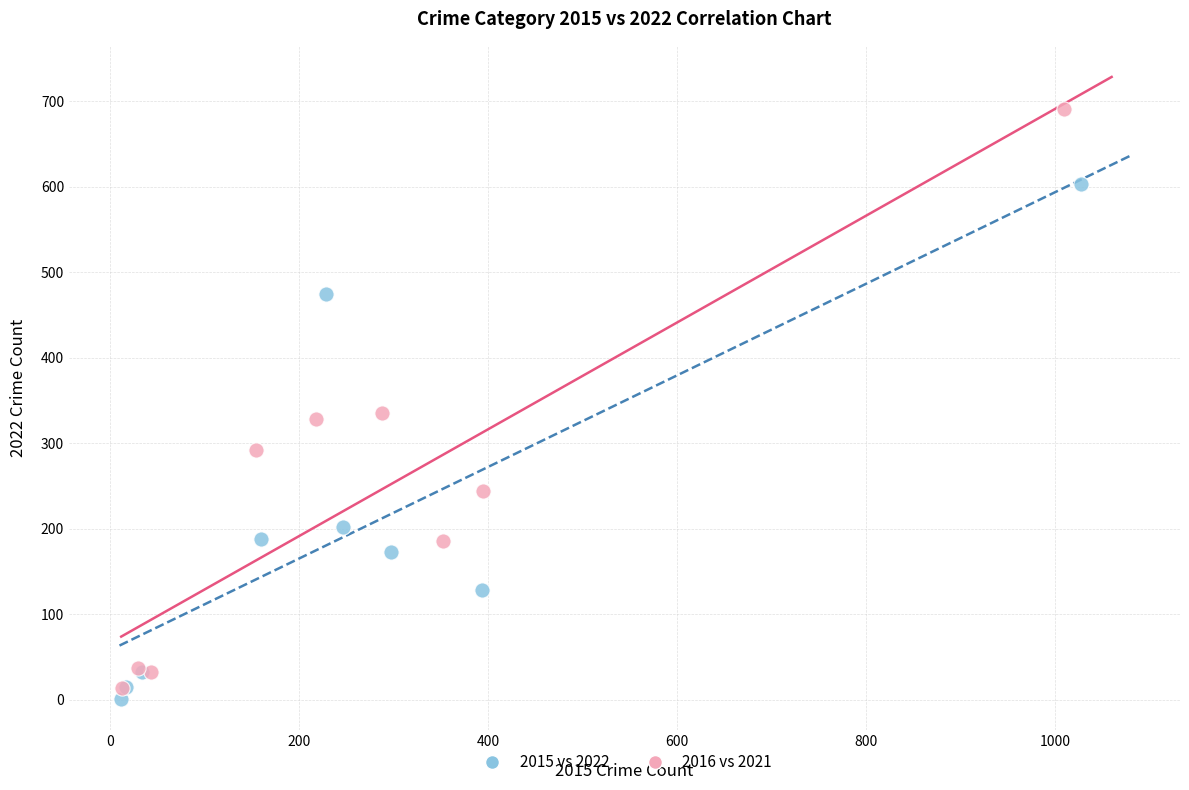

Which series has the widest spread of Y values?

2016 vs 2021